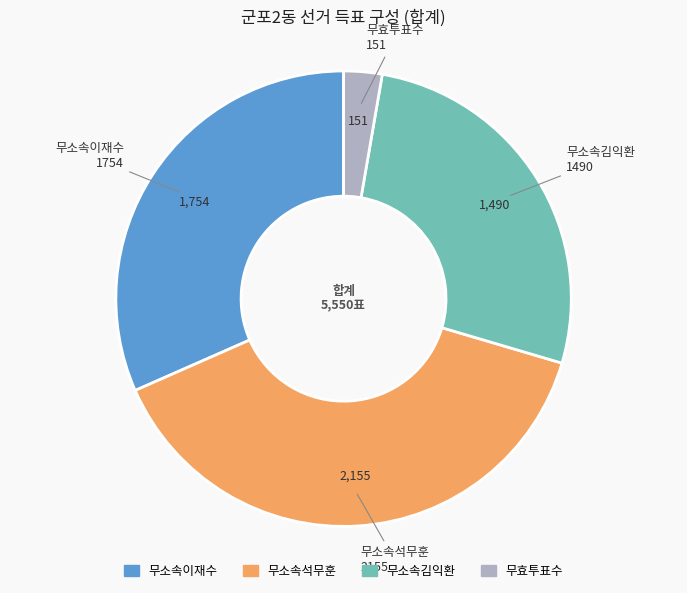

Is 무효투표수 the majority of the pie?

No